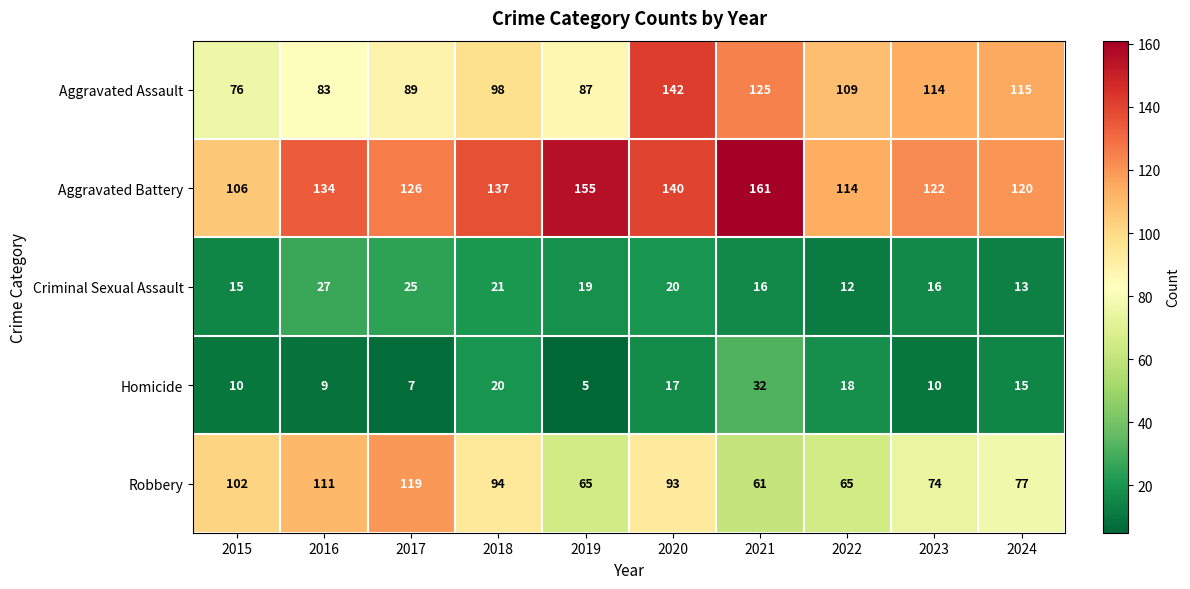

What is the total value across all series at 2021?

395